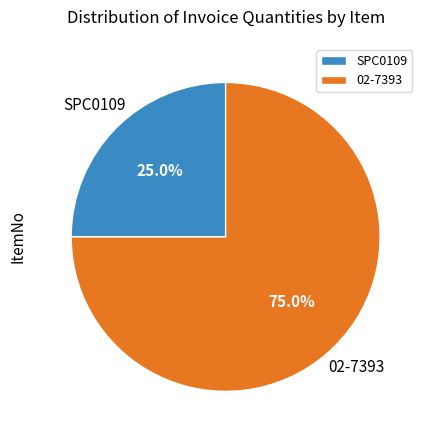

To the nearest percent, what is the average slice percentage?

50%